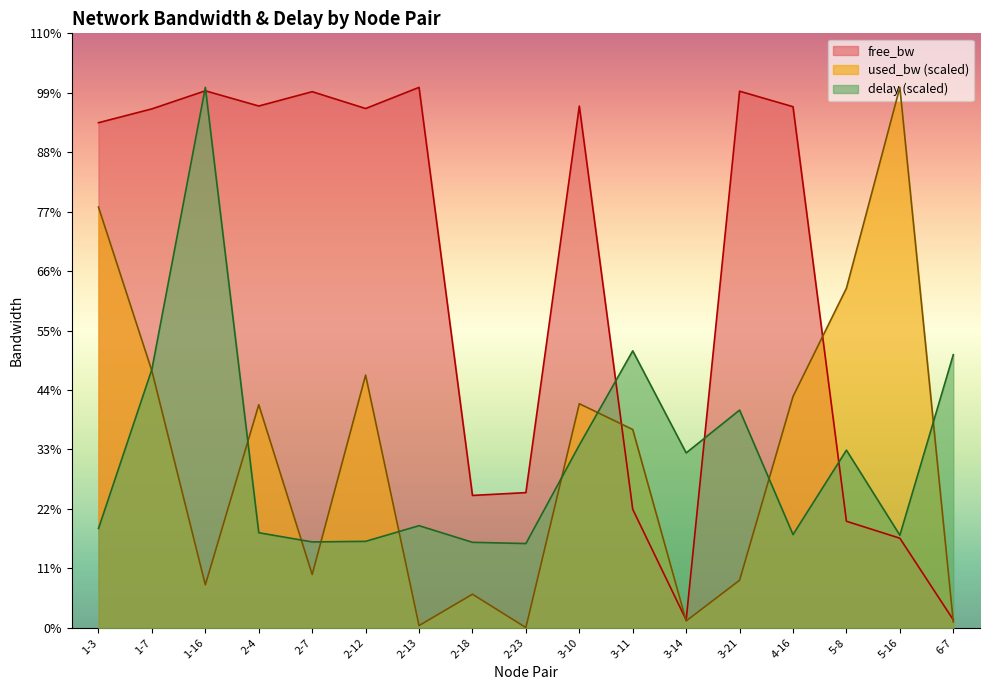

How many data points does each series have?

17